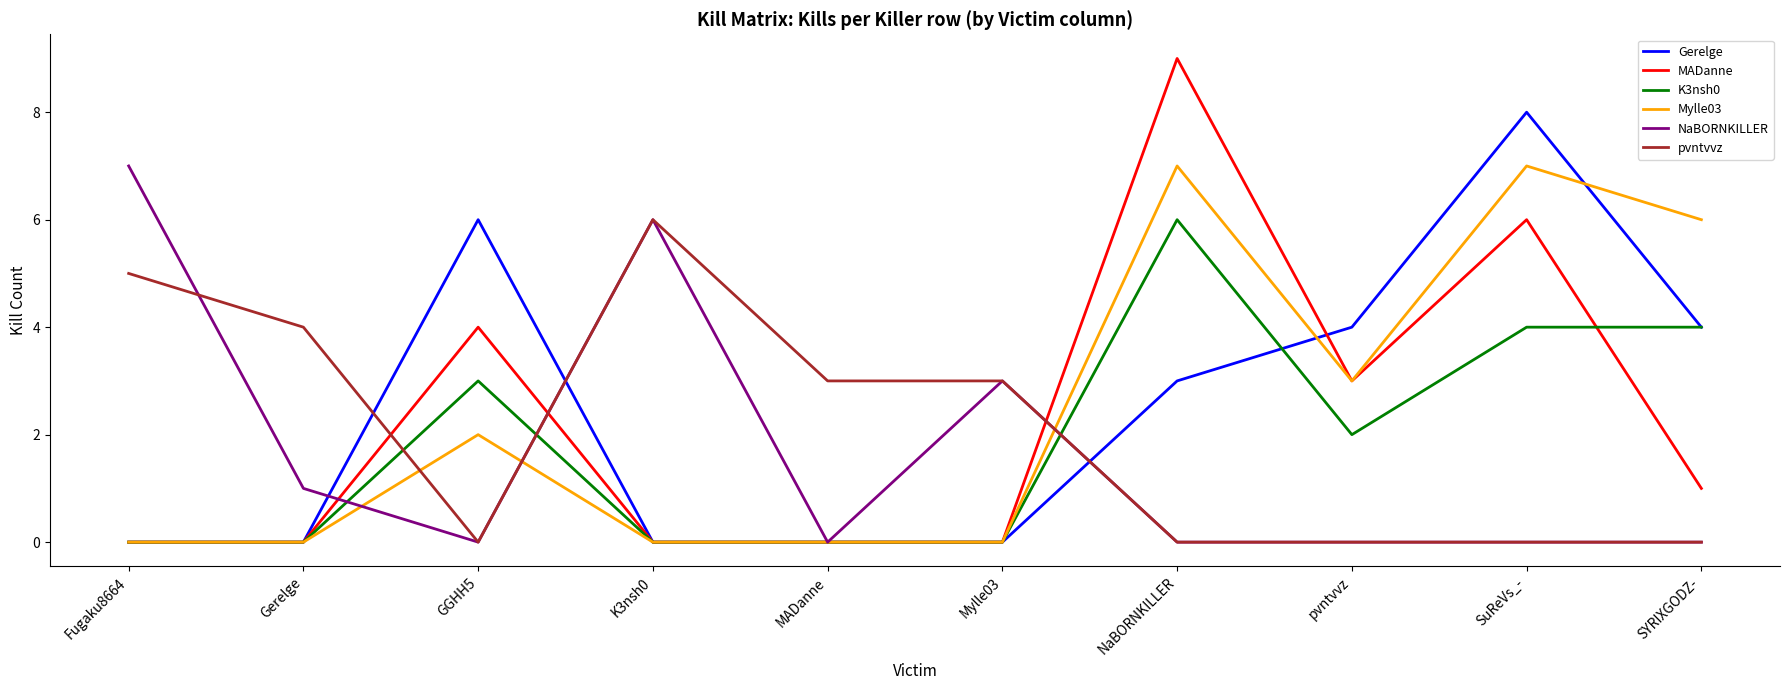

The MADanne series shows 5 at Fugaku8664. True or false?

False